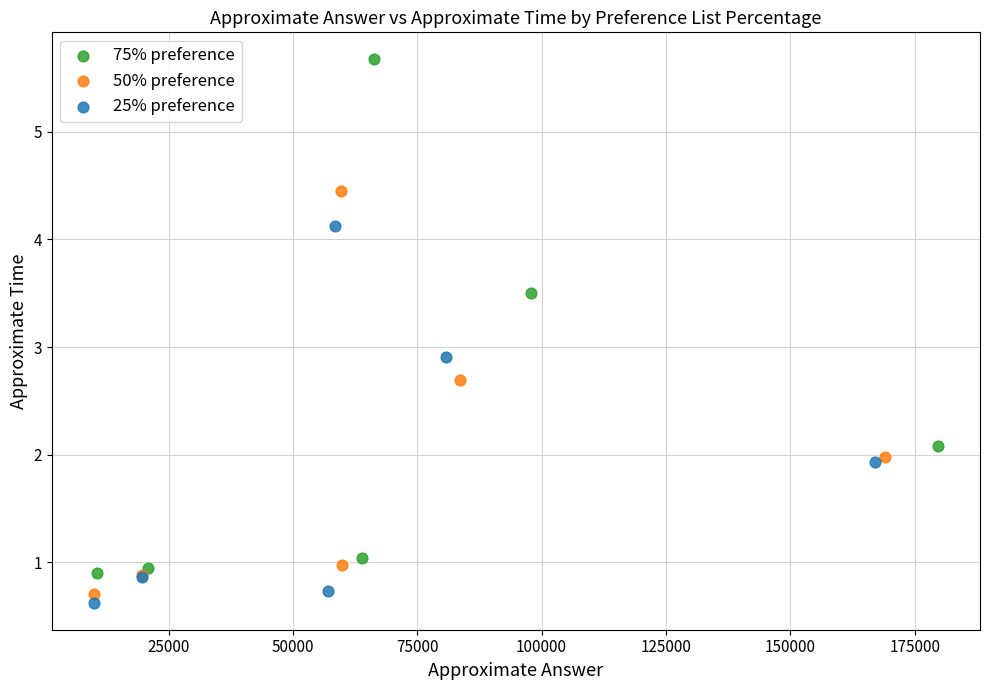

Which series has the widest spread of Y values?

75% preference